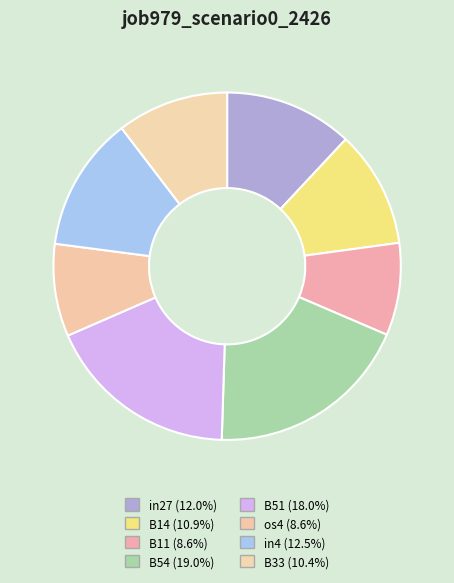

How many slices are in this pie chart?

8